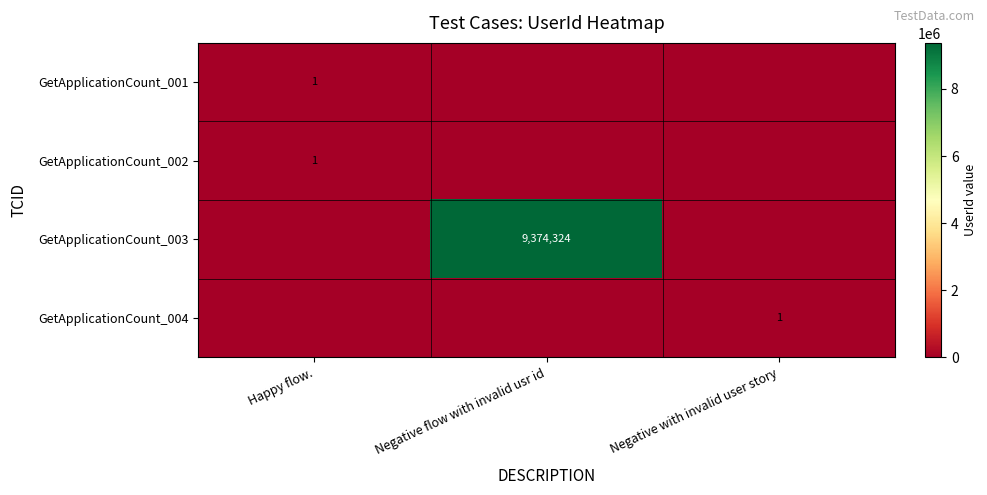

True or false: GetApplicationCount_004 has a value of 0 at Negative with invalid user story.

False